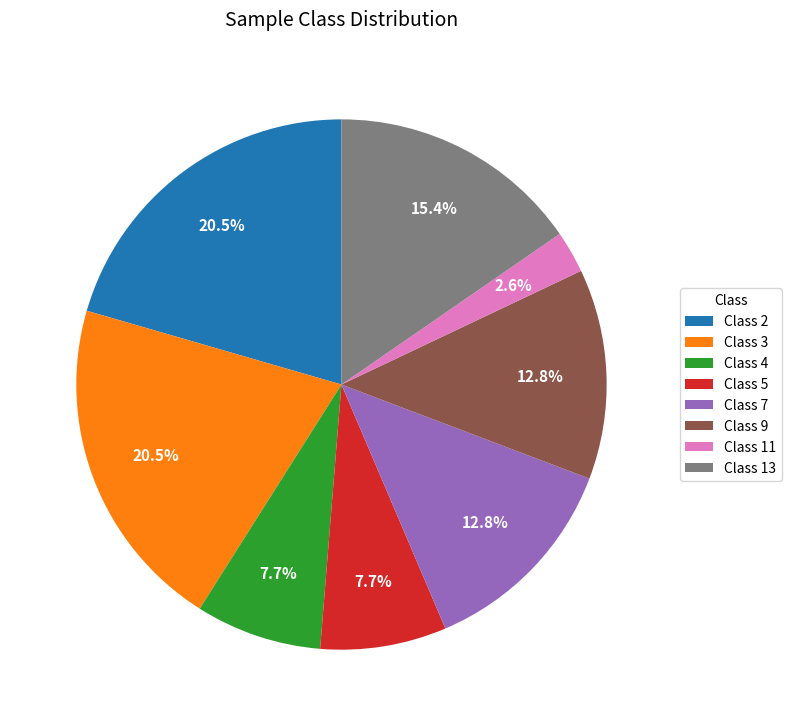

Do Class 2 and Class 3 together represent more than half of the pie?

No